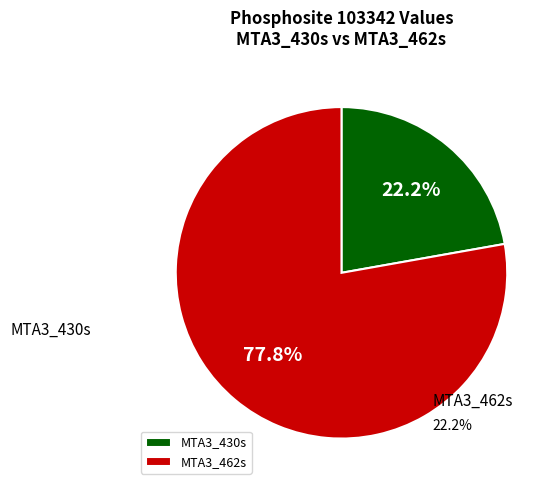

Combined, what portion of the pie is MTA3_462s and MTA3_430s?

100.0%